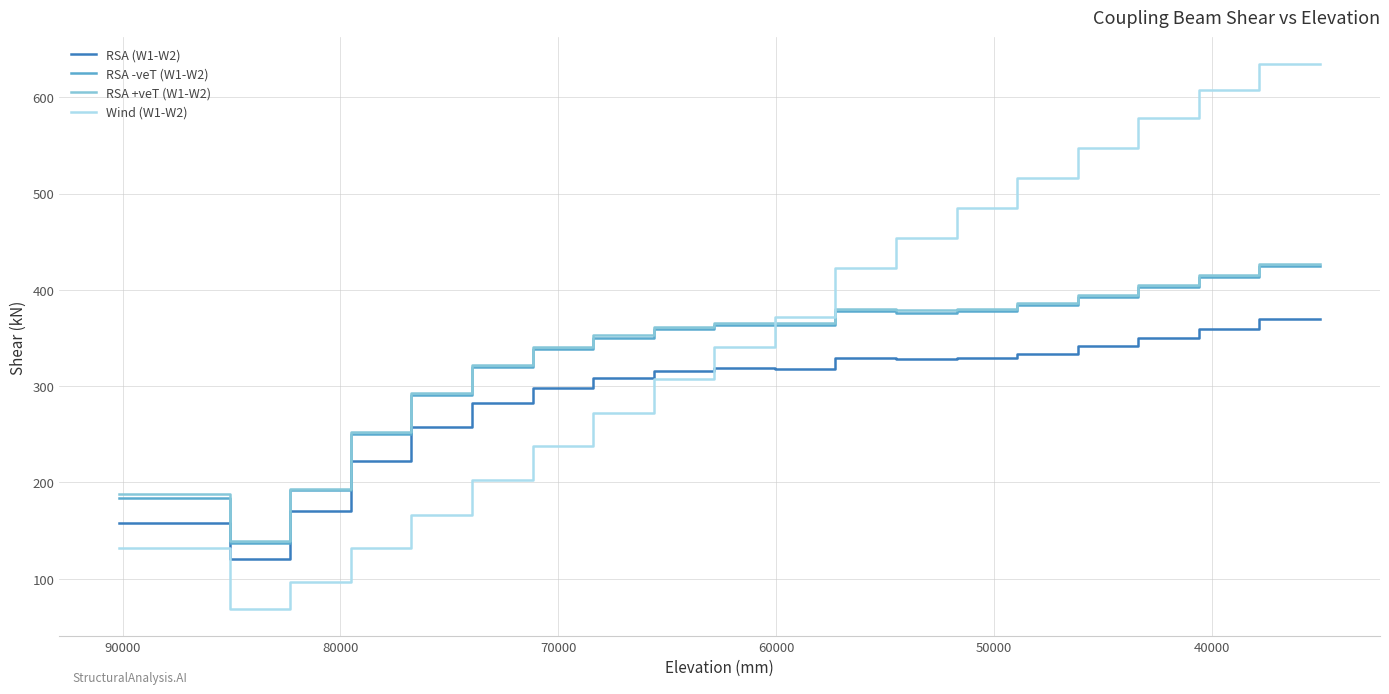

What is the difference between the second highest and minimum values in the RSA (W1-W2) series?

248.8